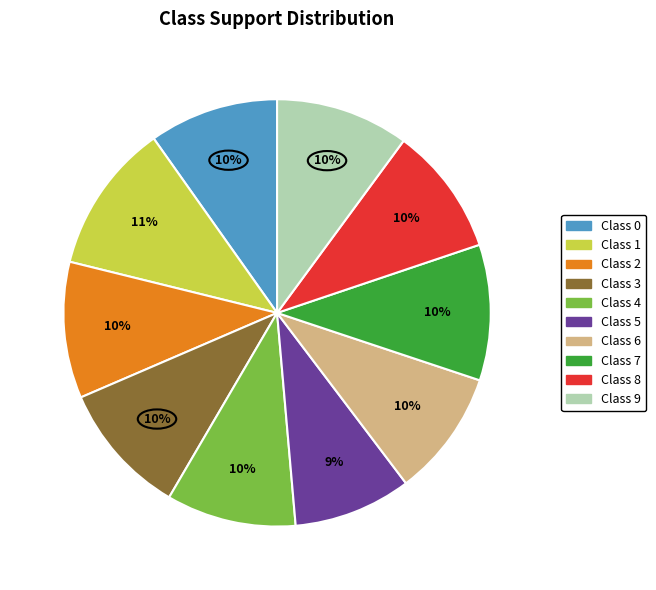

To the nearest percent, what is the average slice percentage?

10%